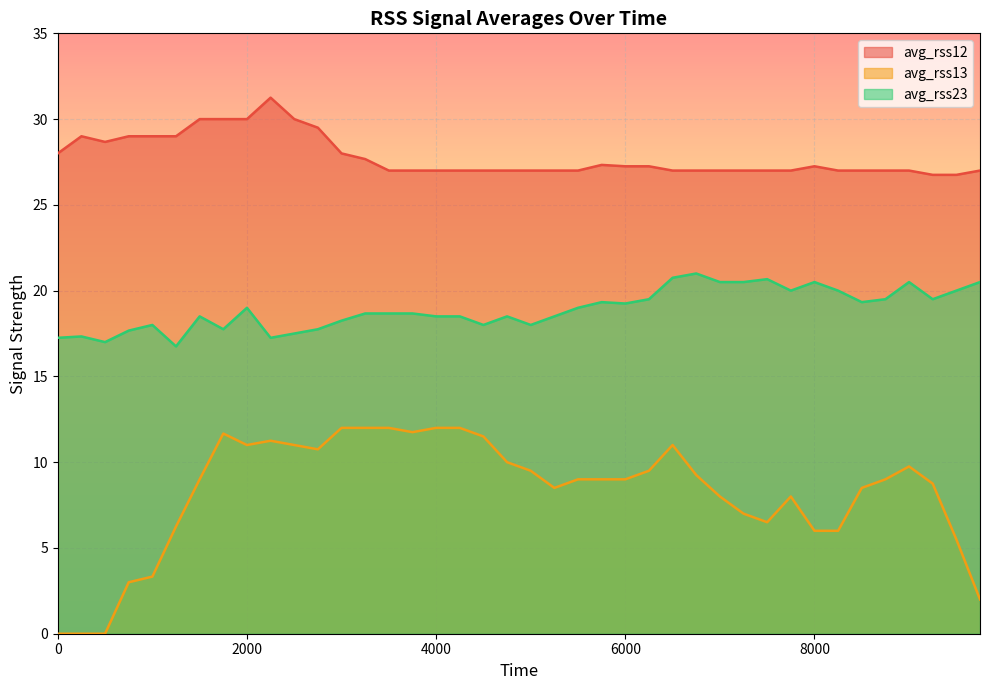

What is the difference between the highest and lowest values at 9250?

18.0